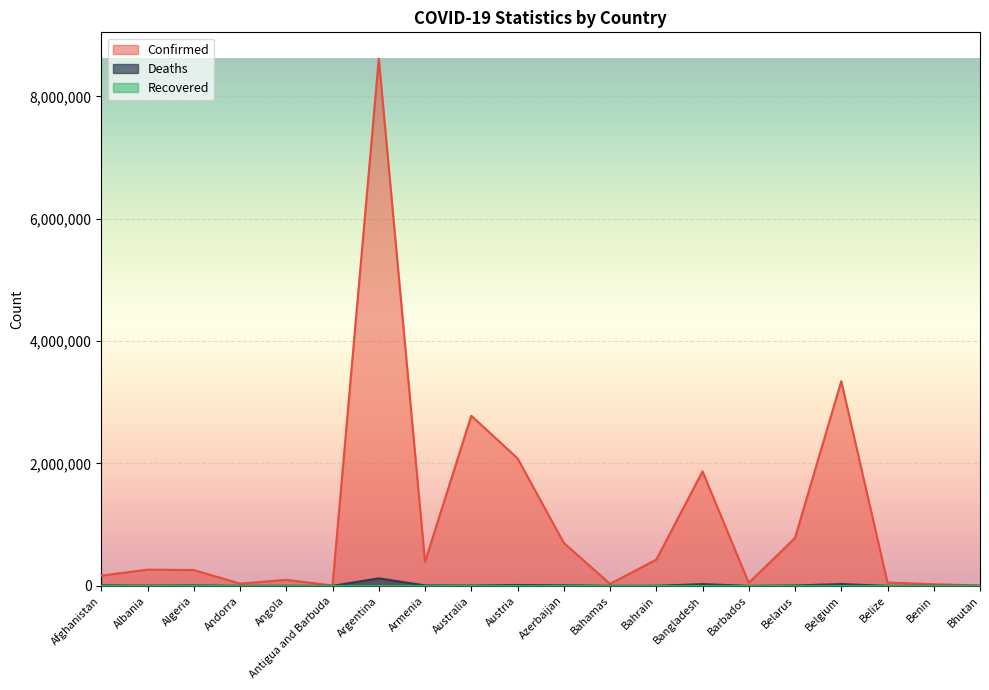

Where is Deaths nearest to the value 61473?

Belgium